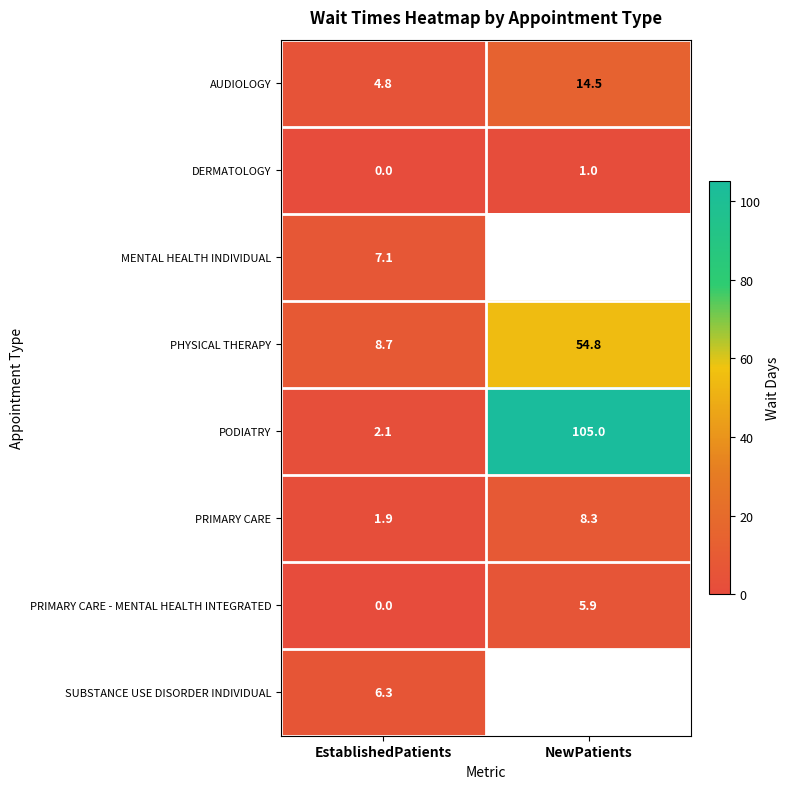

How many DERMATOLOGY values are between 0 and 1?

2